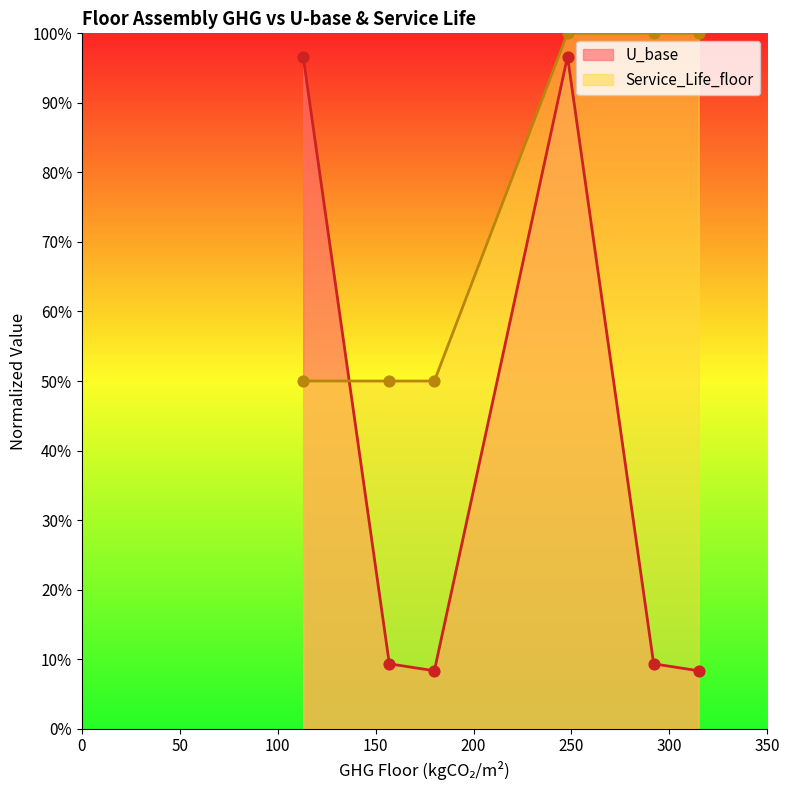

Is the value of U_base at 113 greater than the value of Service_Life_floor at 180?

Yes